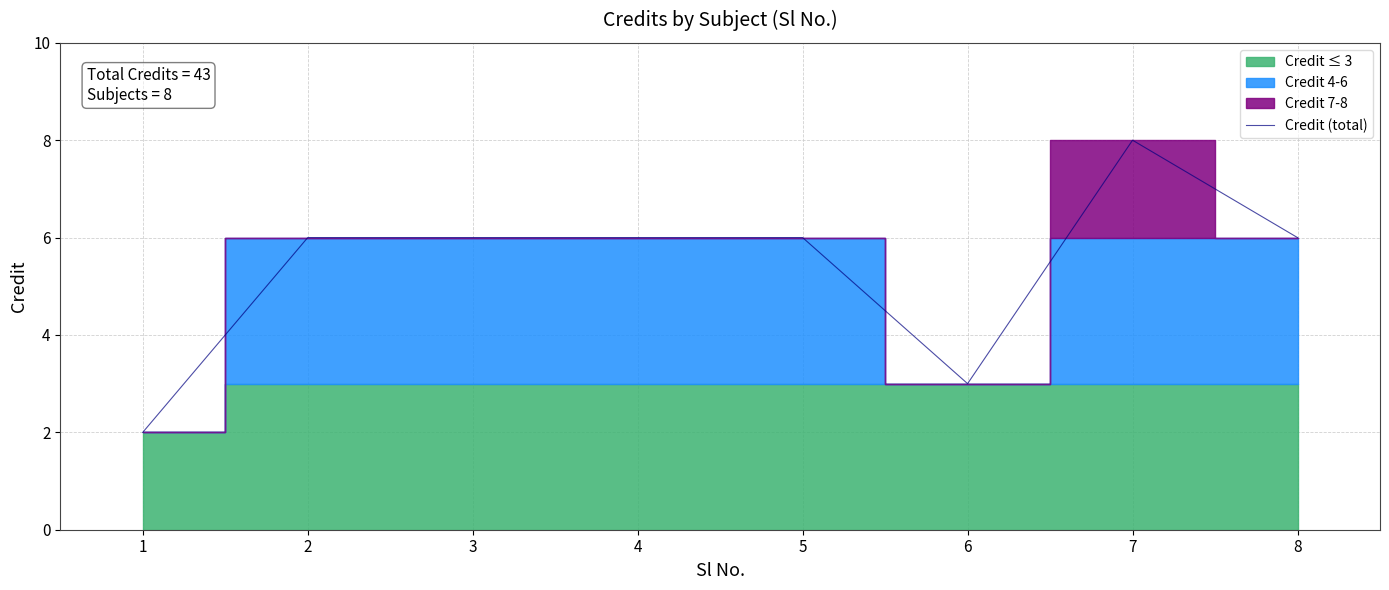

Which category has the highest value in the Credit (total) series?

7